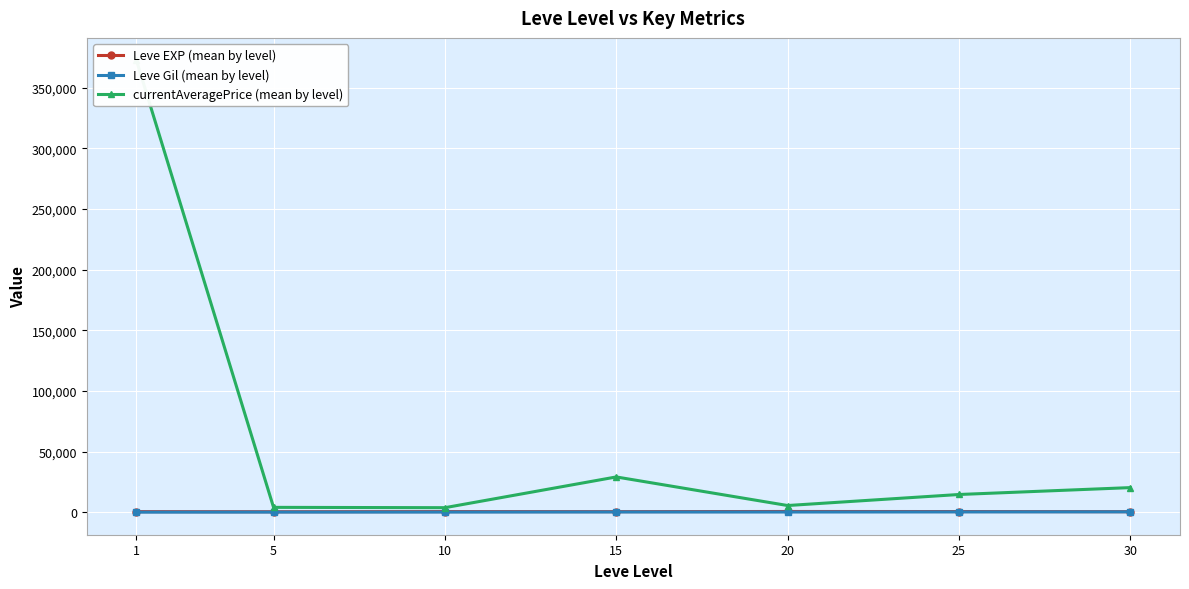

How many lines are shown in the chart?

3